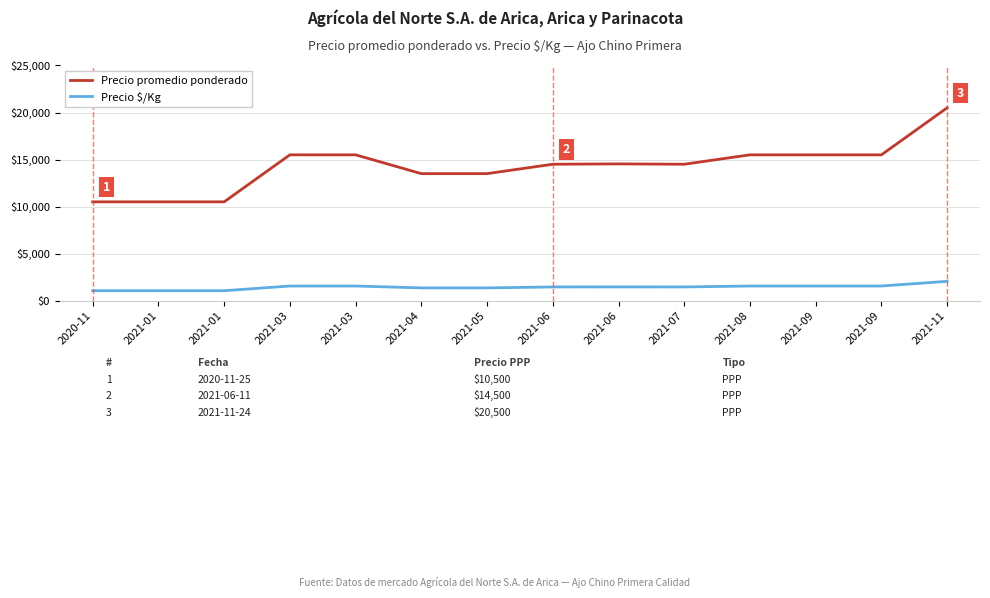

Reading right to left, extract all data points from this chart.

Precio promedio ponderado: 2021-11=20500	2021-09=15500	2021-09=15500	2021-08=15500	2021-07=14500	2021-06=14538	2021-06=14500	2021-05=13500	2021-04=13500	2021-03=15500	2021-03=15500	2021-01=10500	2021-01=10500	2020-11=10500
Precio $/Kg: 2021-11=2050	2021-09=1550	2021-09=1550	2021-08=1550	2021-07=1450	2021-06=1454	2021-06=1450	2021-05=1350	2021-04=1350	2021-03=1550	2021-03=1550	2021-01=1050	2021-01=1050	2020-11=1050